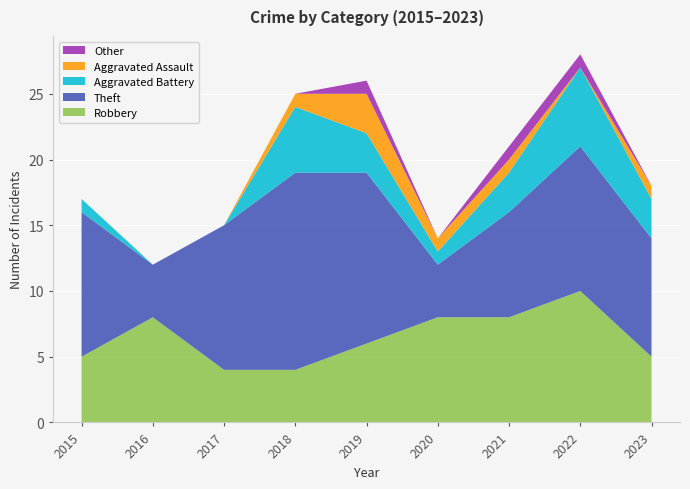

Reading left to right, what are all the values shown in this chart?

Robbery: 2015=5	2016=8	2017=4	2018=4	2019=6	2020=8	2021=8	2022=10	2023=5
Theft: 2015=11	2016=4	2017=11	2018=15	2019=13	2020=4	2021=8	2022=11	2023=9
Aggravated Battery: 2015=1	2016=0	2017=0	2018=5	2019=3	2020=1	2021=3	2022=6	2023=3
Aggravated Assault: 2015=0	2016=0	2017=0	2018=1	2019=3	2020=1	2021=1	2022=0	2023=1
Other: 2015=0	2016=0	2017=0	2018=0	2019=1	2020=0	2021=1	2022=1	2023=0